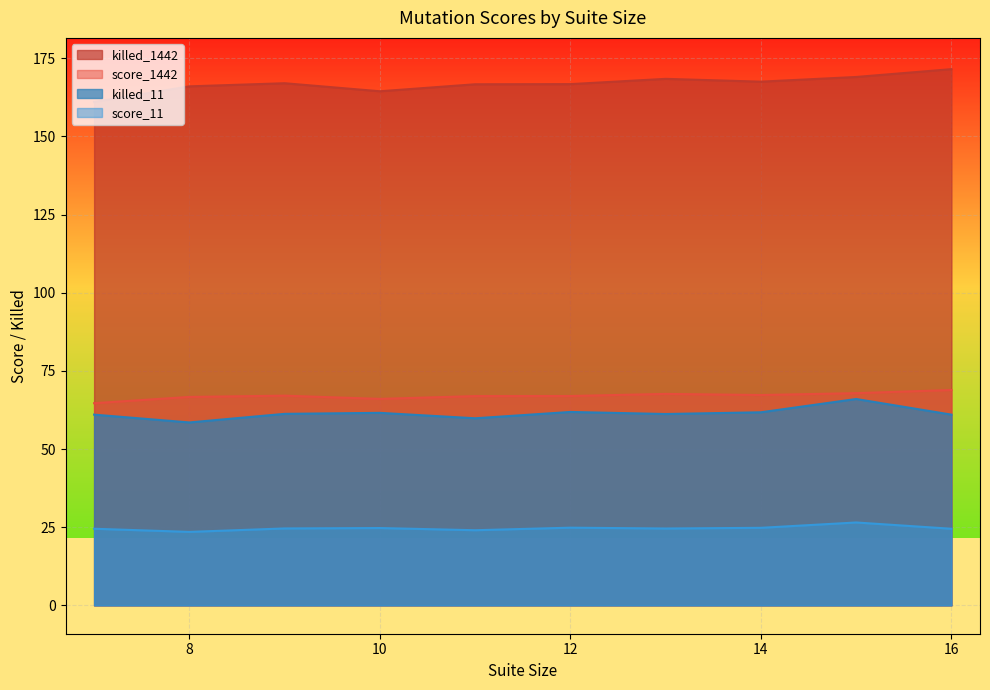

Which series has the largest total across all categories?

killed_1442